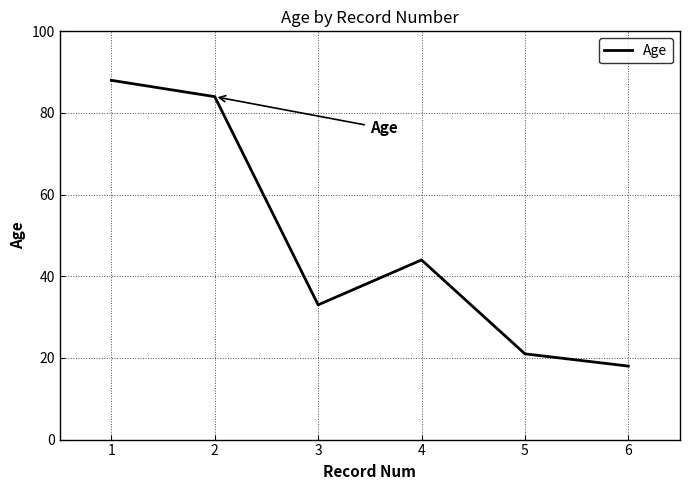

Reading left to right, list all the values displayed in this chart.

1=88	2=84	3=33	4=44	5=21	6=18